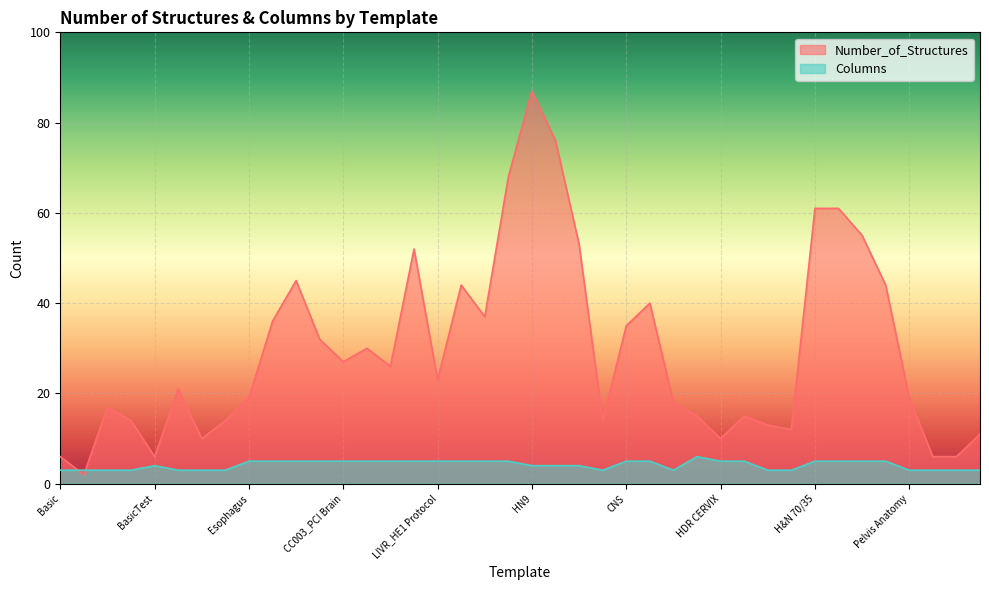

Does the chart display data point markers on the line(s)?

No